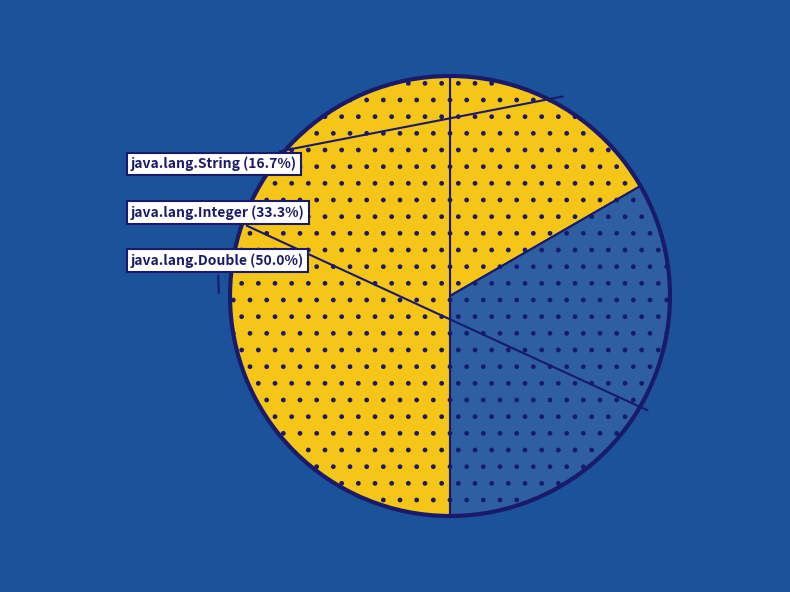

What is the total percentage of java.lang.String and java.lang.Double?

66.7%